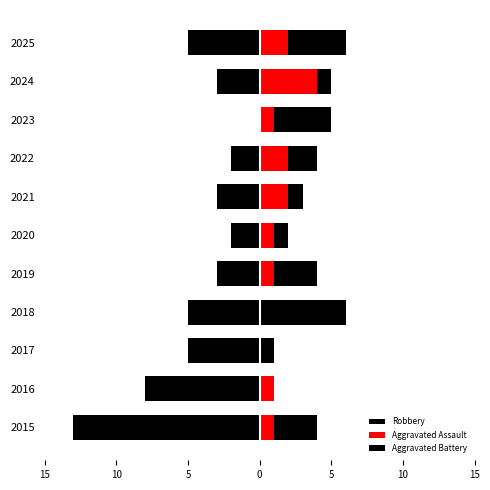

At how many categories does at least one series exceed -3?

11